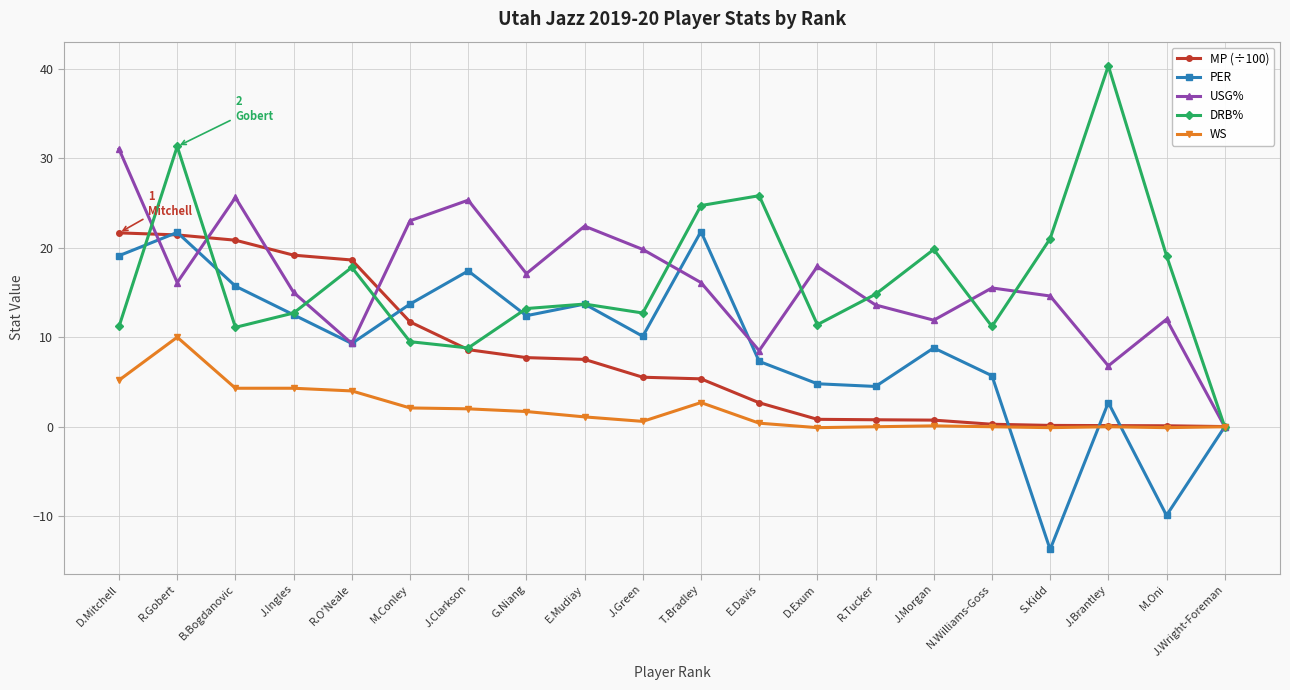

The value of WS at J.Brantley is 0.0. True or false?

True